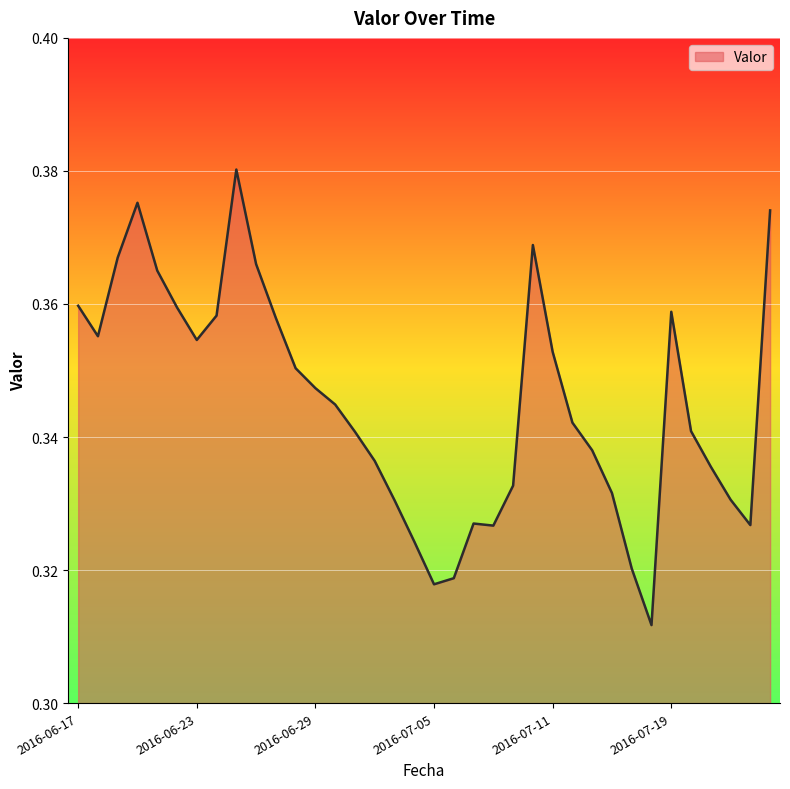

Does the chart have visible grid lines?

Yes